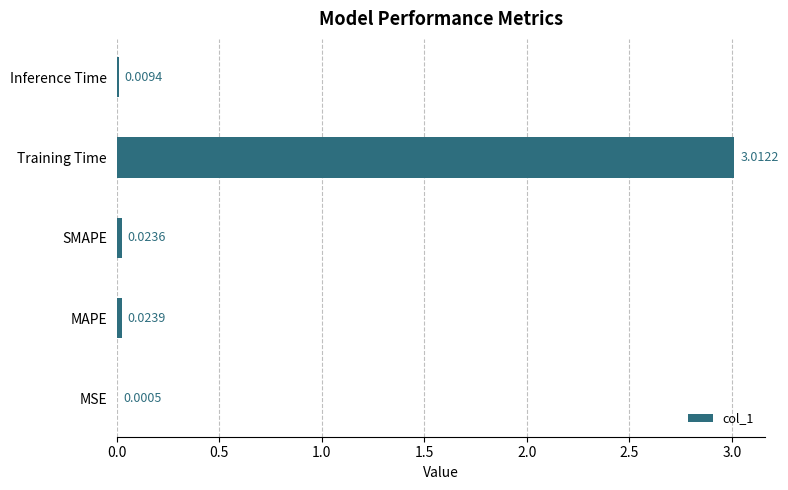

Between Training Time and MSE, which is larger?

Training Time